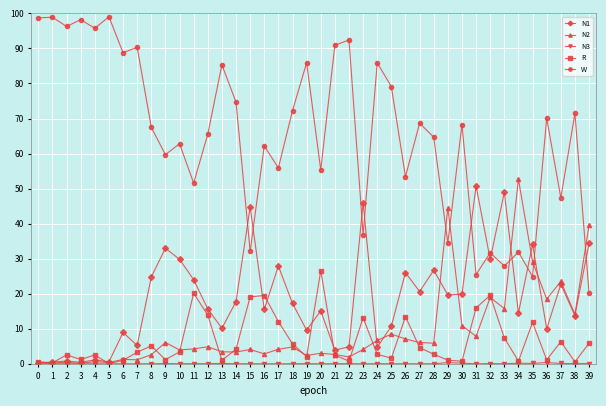

Which series changed the most between 17 and 21?

W